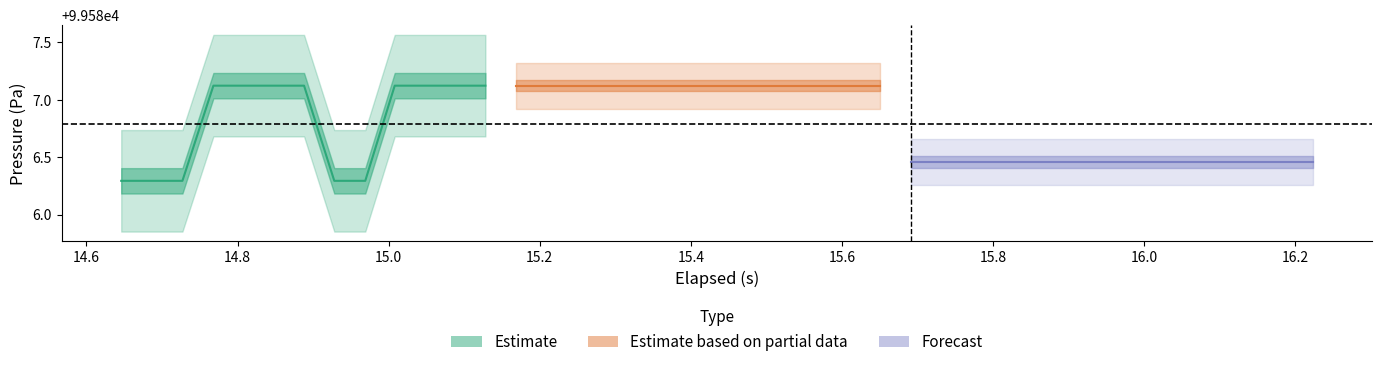

What is the average value of the elapsed series?

15.4